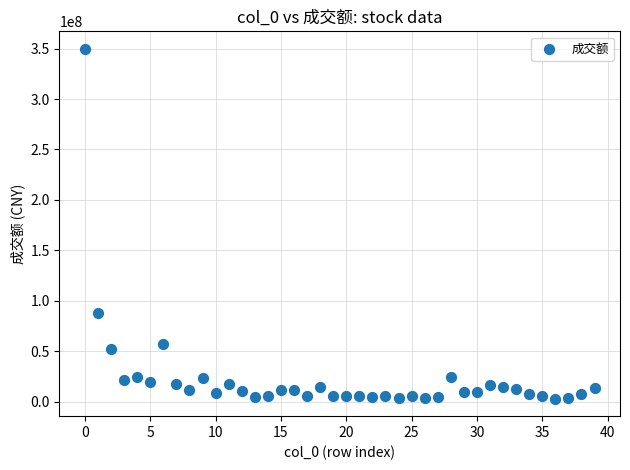

What Y value in the scatter plot is closest to 176369791?

87931069